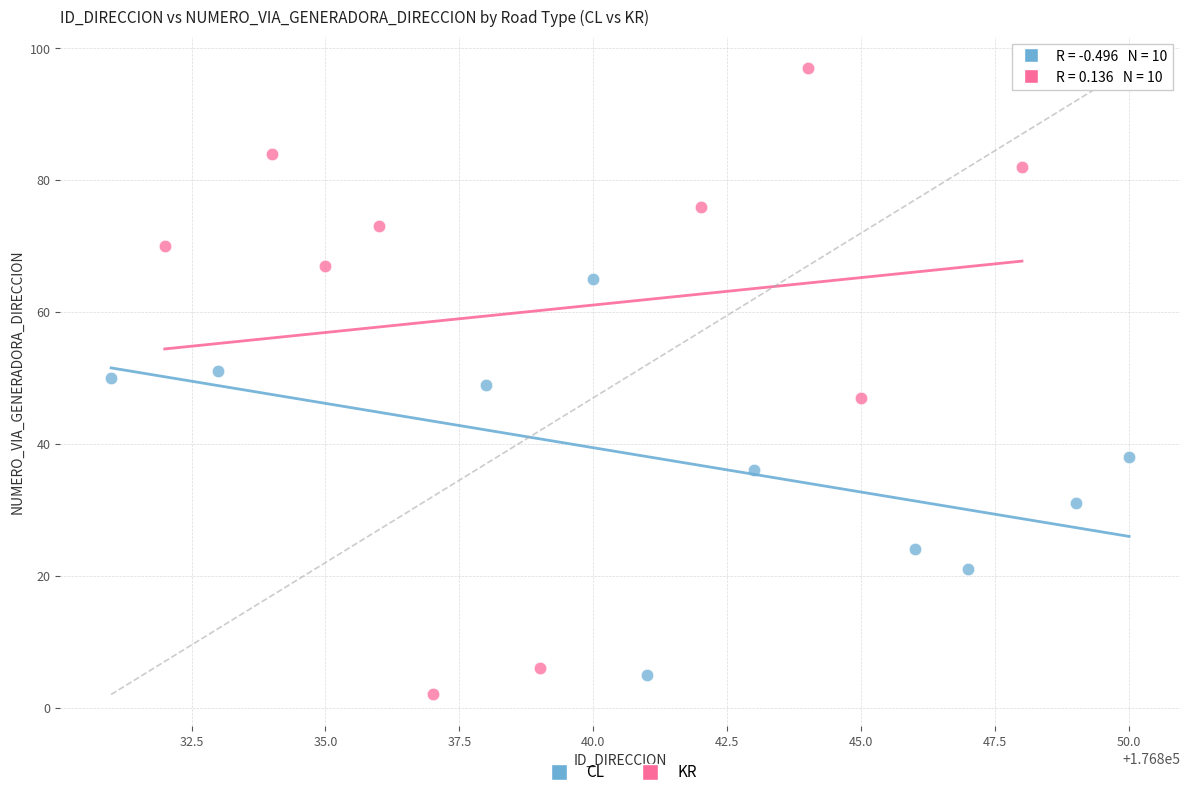

Which series has the largest Y range (max minus min)?

KR